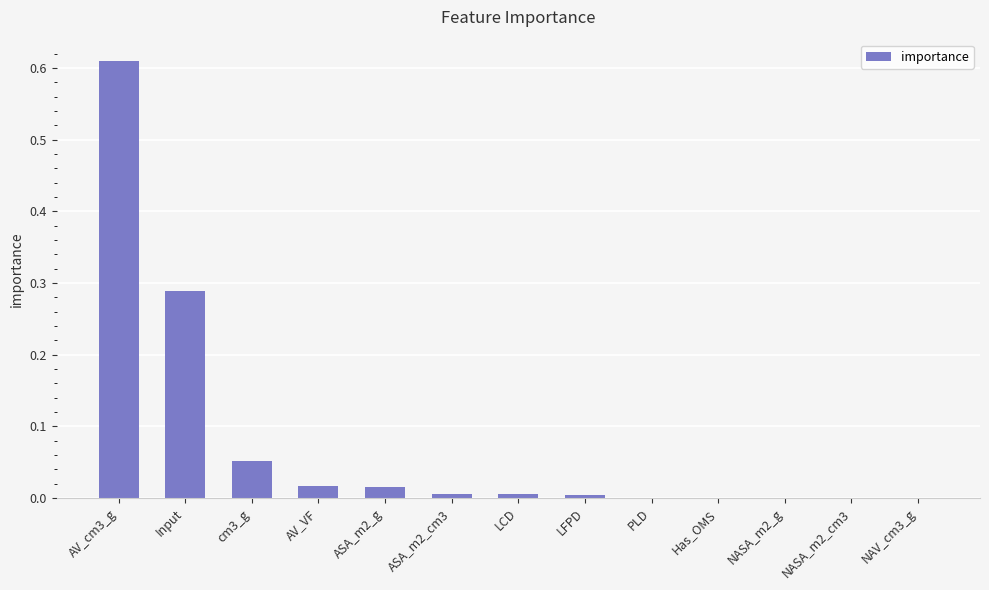

What is the sum of all values?

1.0